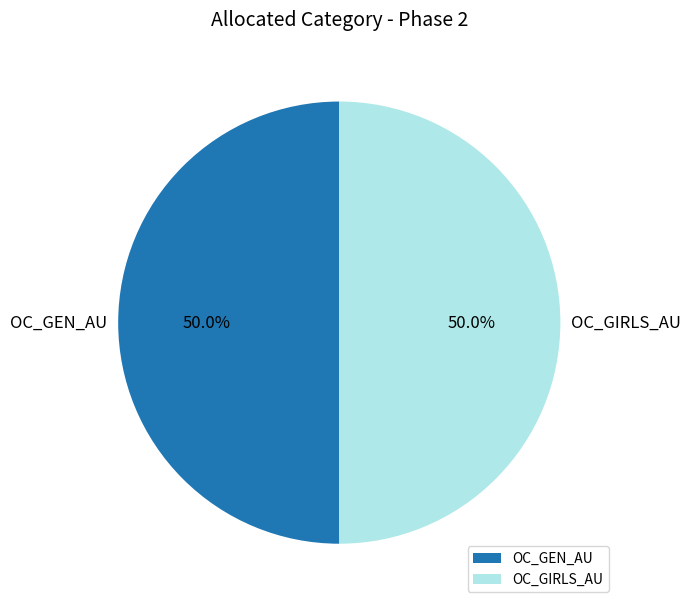

What is the total percentage of OC_GEN_AU and OC_GIRLS_AU?

100.0%